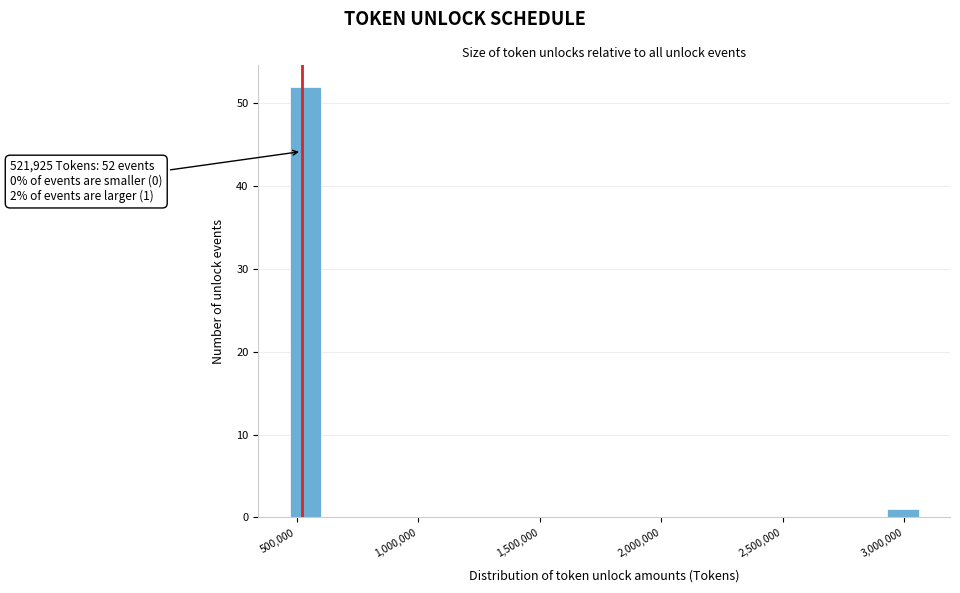

Around what value on the x-axis is the tallest bar? Give the approximate position of its centre, as read against the axis.

550000